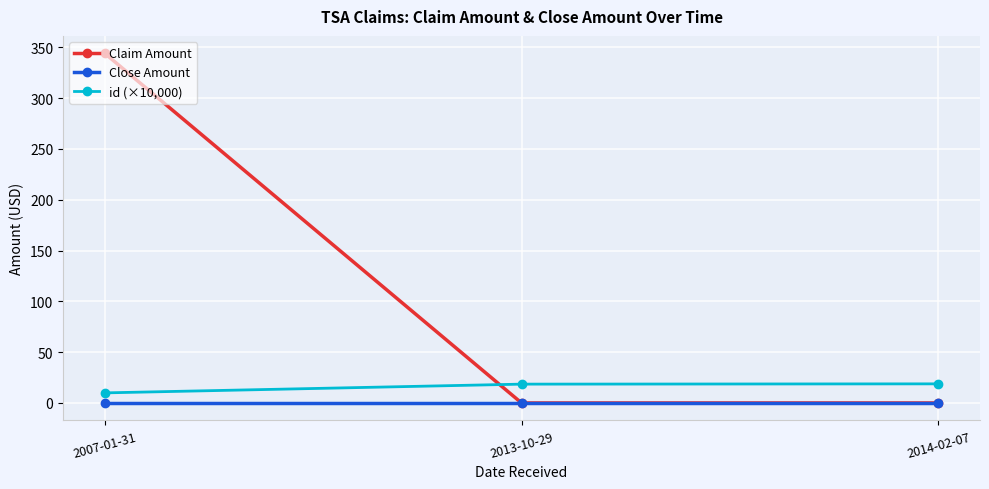

What is the label of the 1st point from the left?

2007-01-31